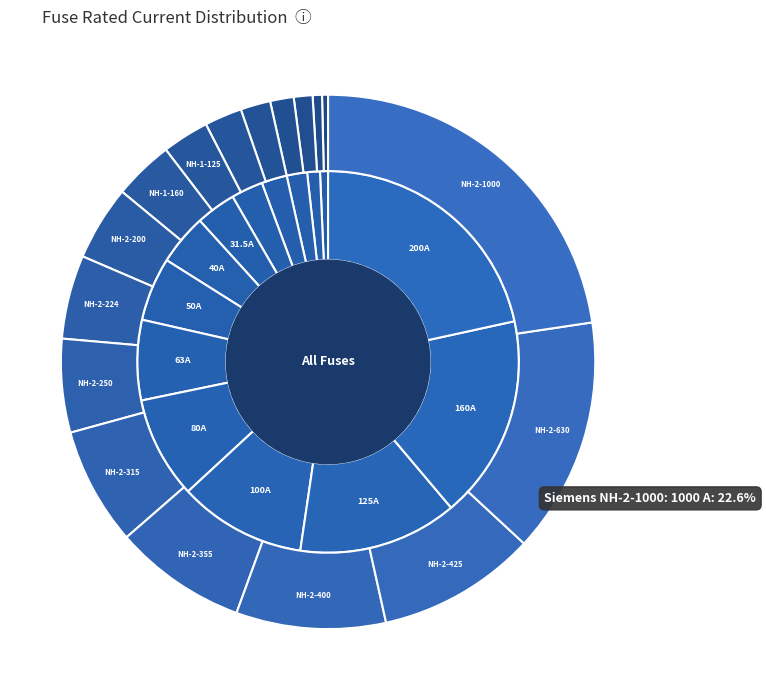

Is there any slice that represents more than half of the pie?

No